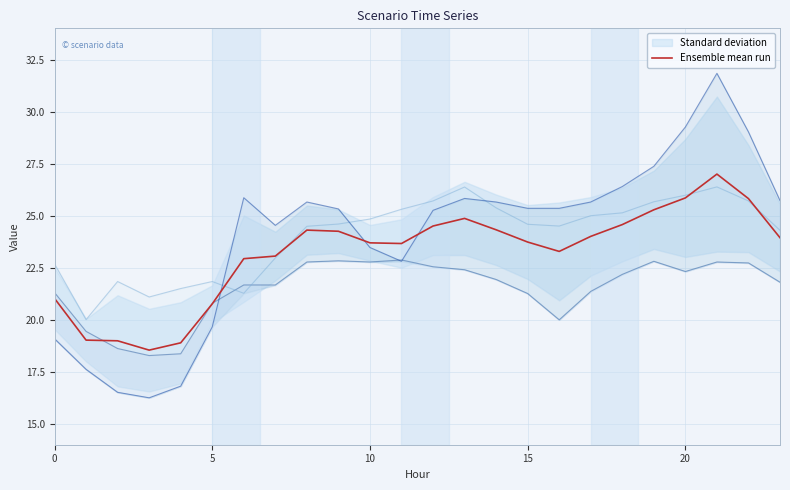

Reading left to right, list all the values displayed in this chart.

21.0	19.0	19.0	18.5	18.9	20.8	22.9	23.1	24.3	24.3	23.7	23.7	24.5	24.9	24.3	23.7	23.3	24.0	24.6	25.3	25.9	27.0	25.8	23.9